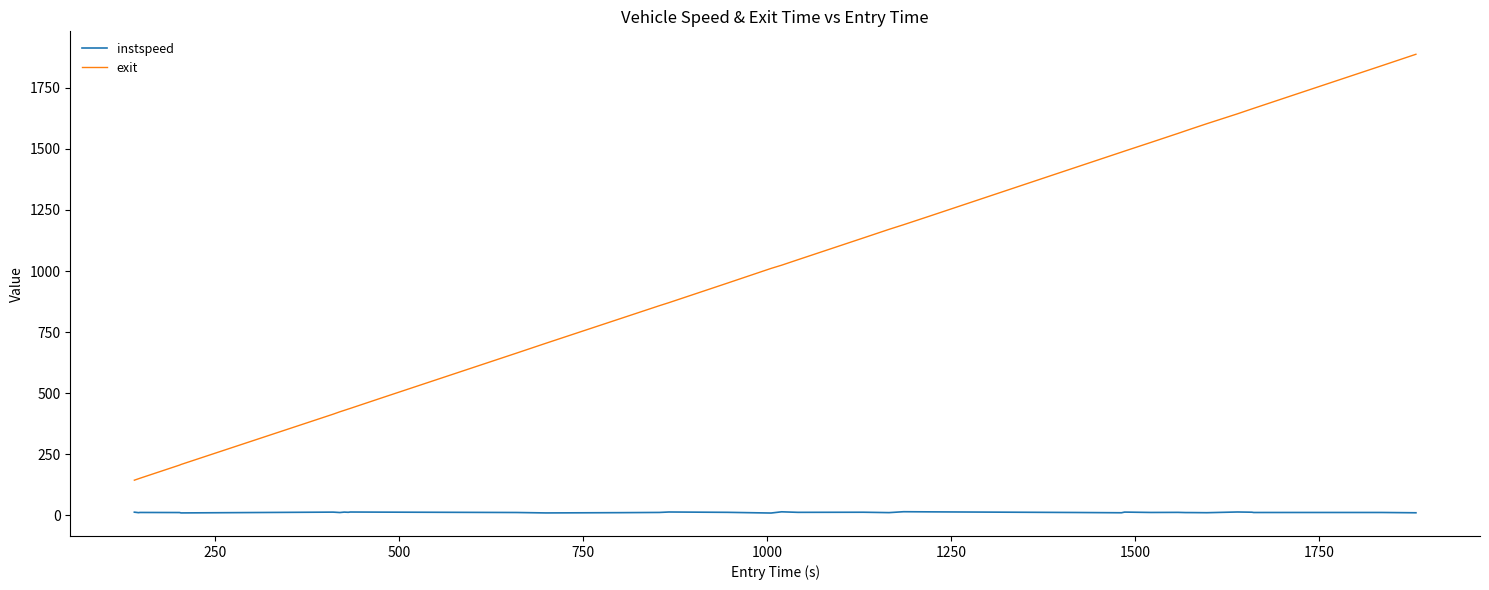

What is the minimum value for exit?

144.4